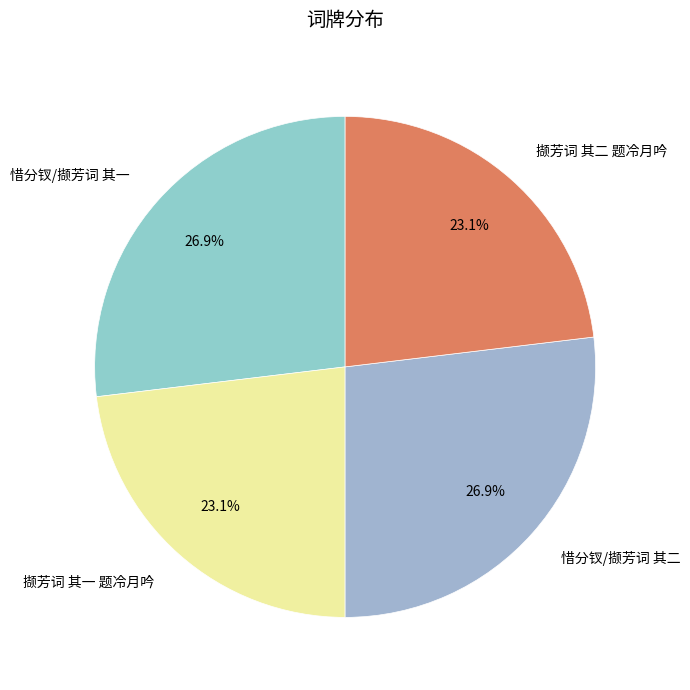

Is it true that 惜分钗/撷芳词 其一 is 16% of the pie?

False